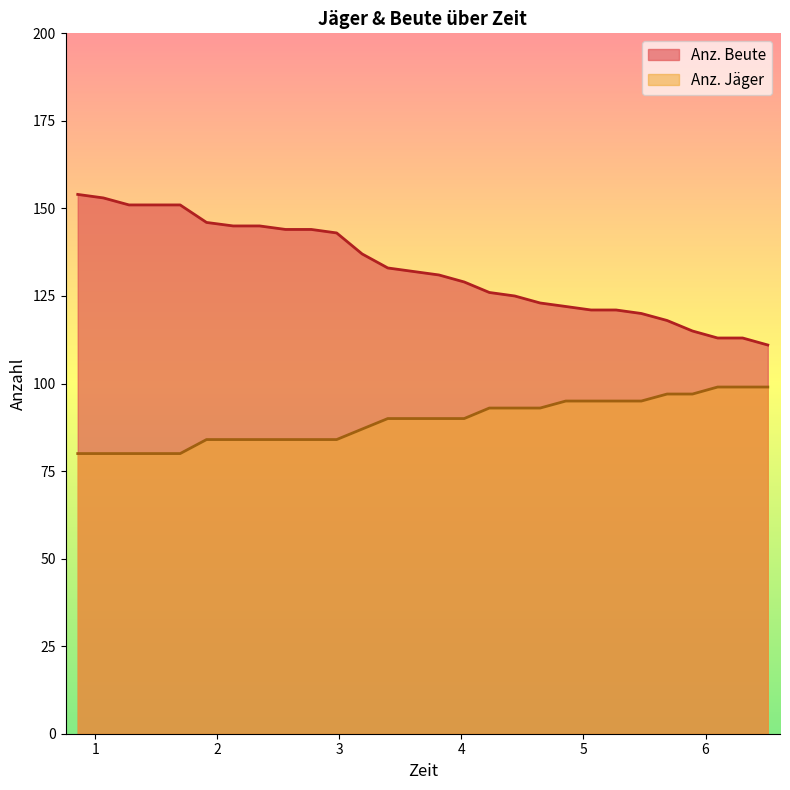

How many Anz. Jäger values are between 84 and 95?

18